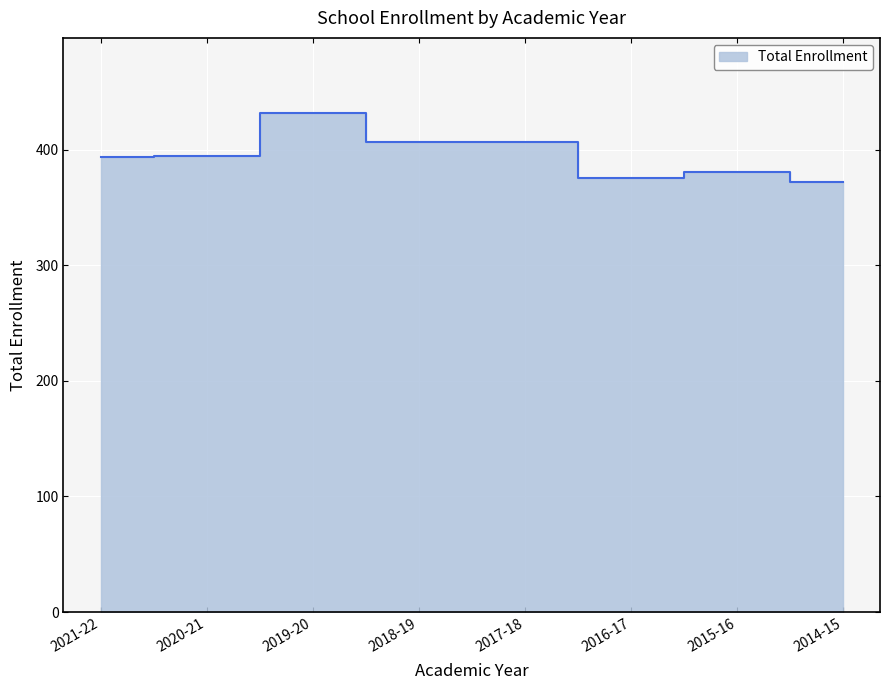

List the labels in order of value, smallest first.

2014-15, 2016-17, 2015-16, 2021-22, 2020-21, 2018-19, 2017-18, 2019-20